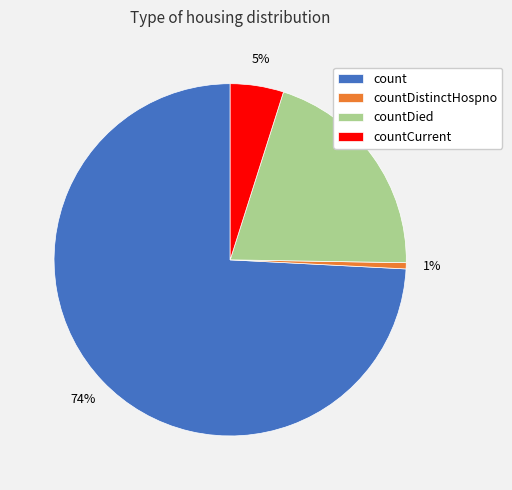

To the nearest percent, what is the average slice percentage?

25%